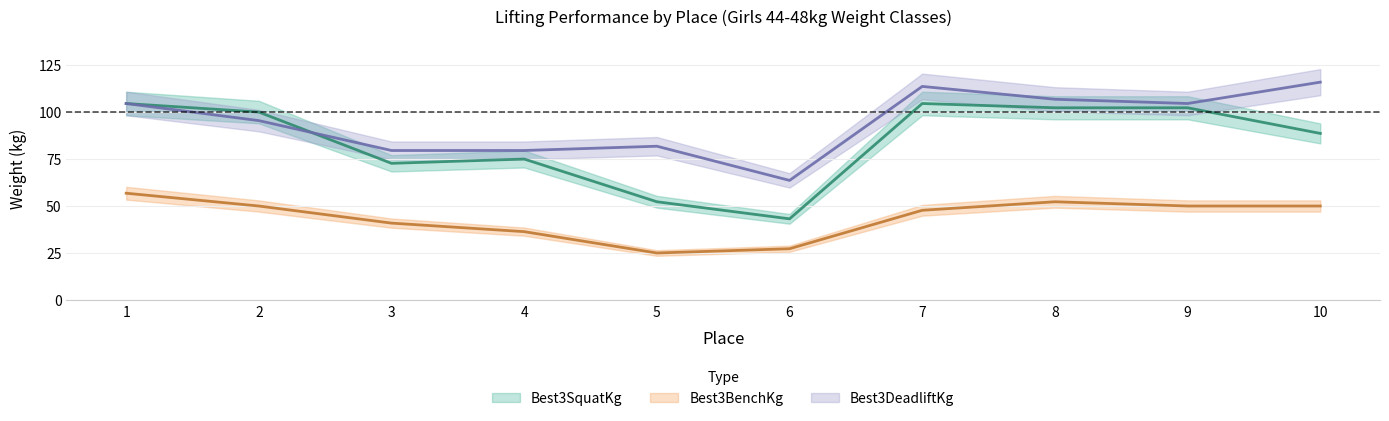

What value does the Best3BenchKg series have at 2?

49.9